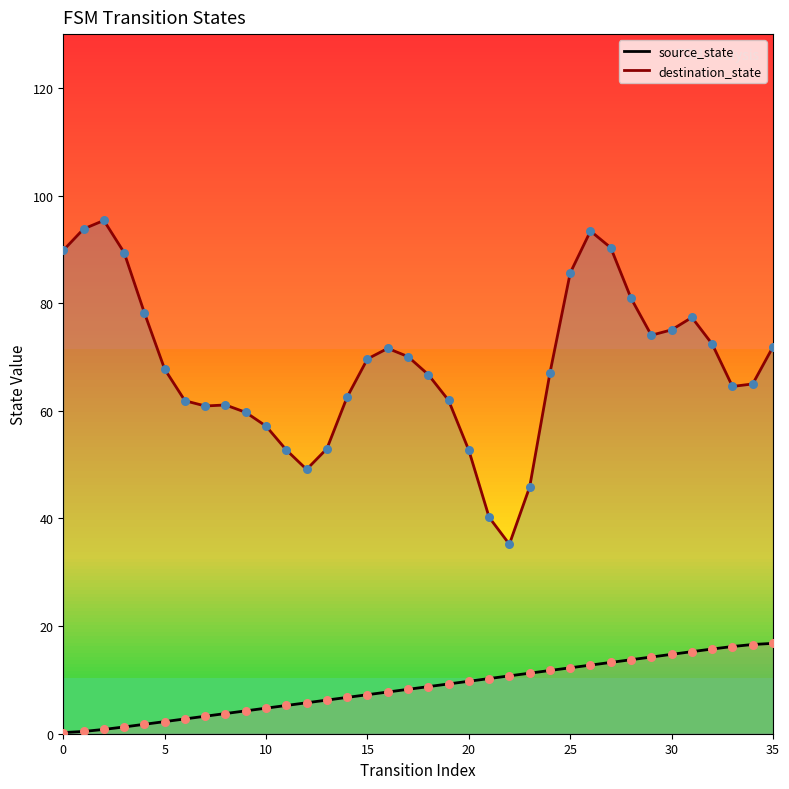

Which series contains the highest Y value?

destination_state